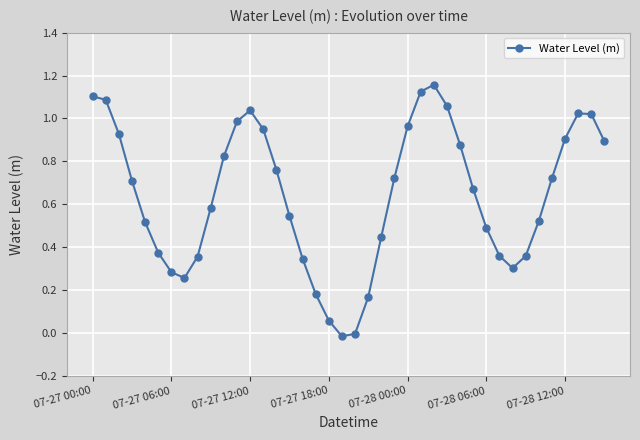

How many series are shown in this chart?

1